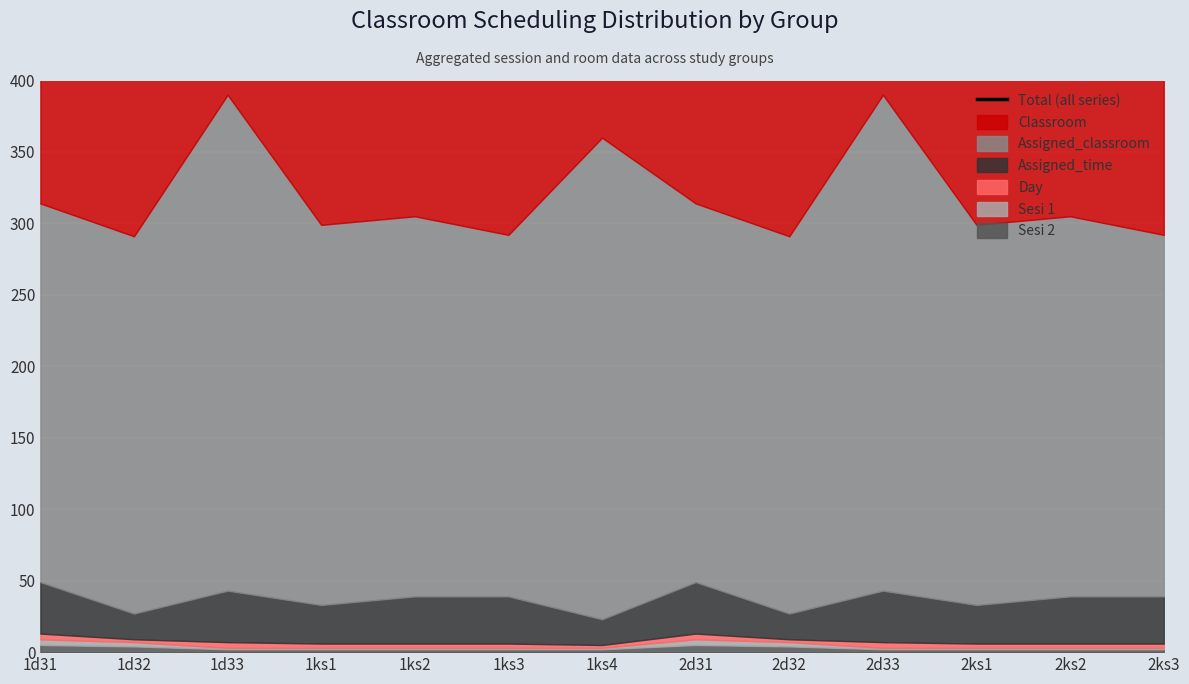

What is the minimum value shown in the chart?

545